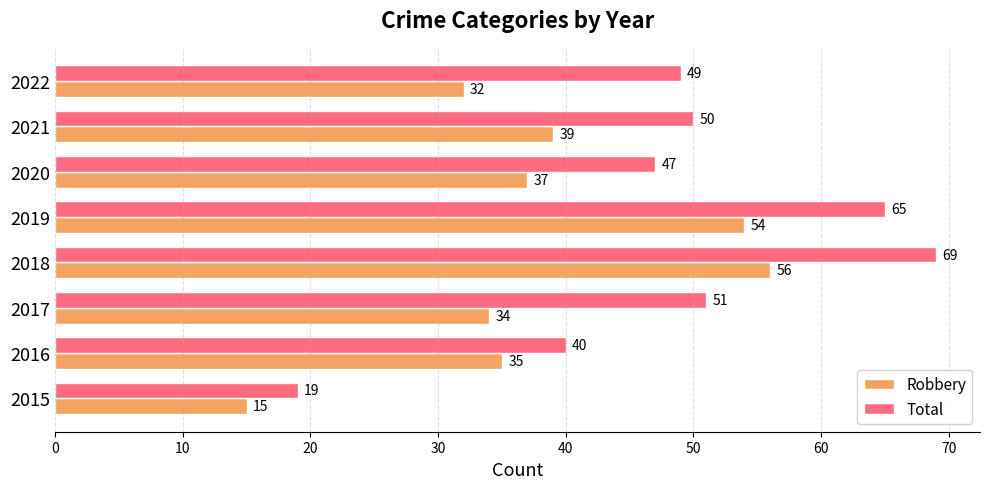

Between 2016 and 2020, which series saw the biggest shift?

Total